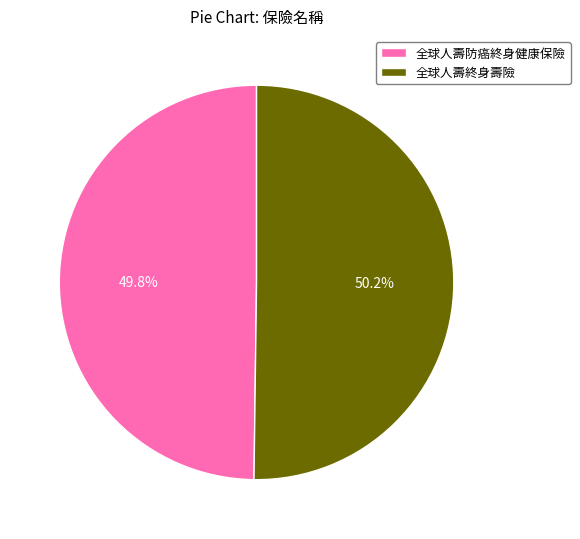

To the nearest percent, what portion does 全球人壽終身壽險 represent?

50%